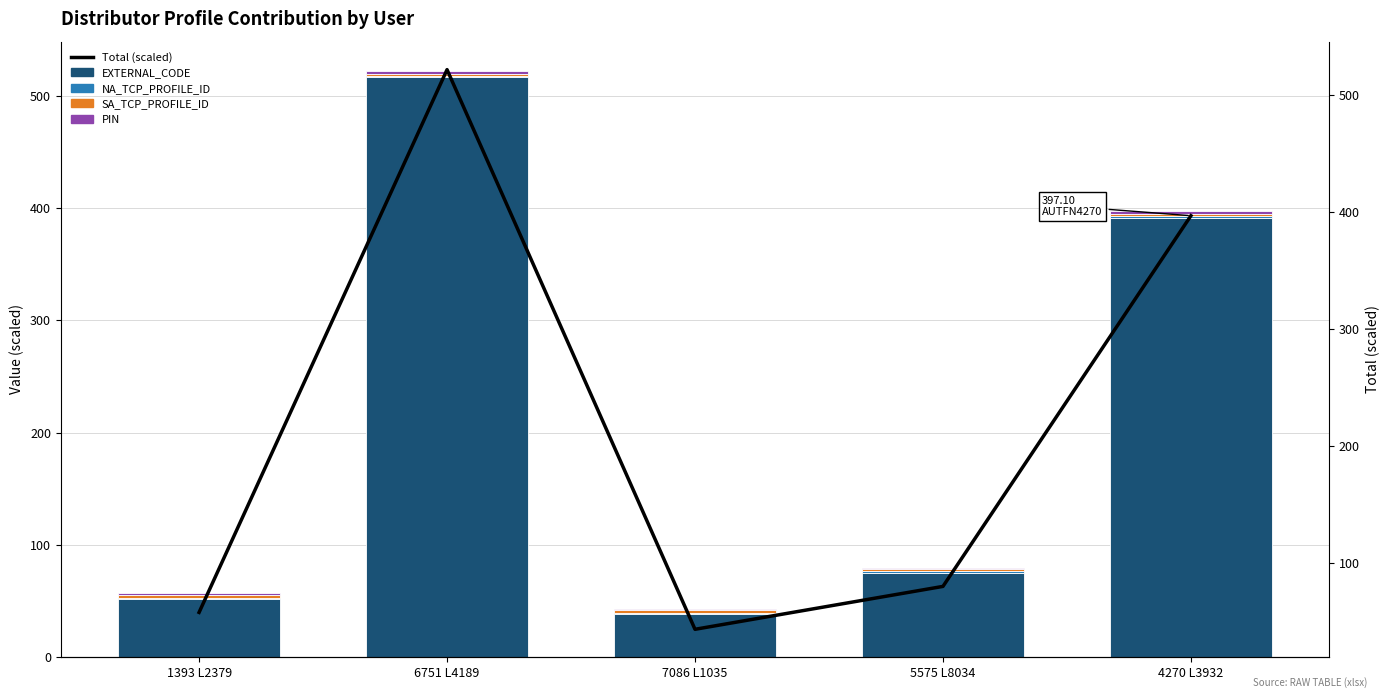

Rank the series by their maximum value, from highest to lowest.

Total (scaled), EXTERNAL_CODE, PIN, SA_TCP_PROFILE_ID, NA_TCP_PROFILE_ID